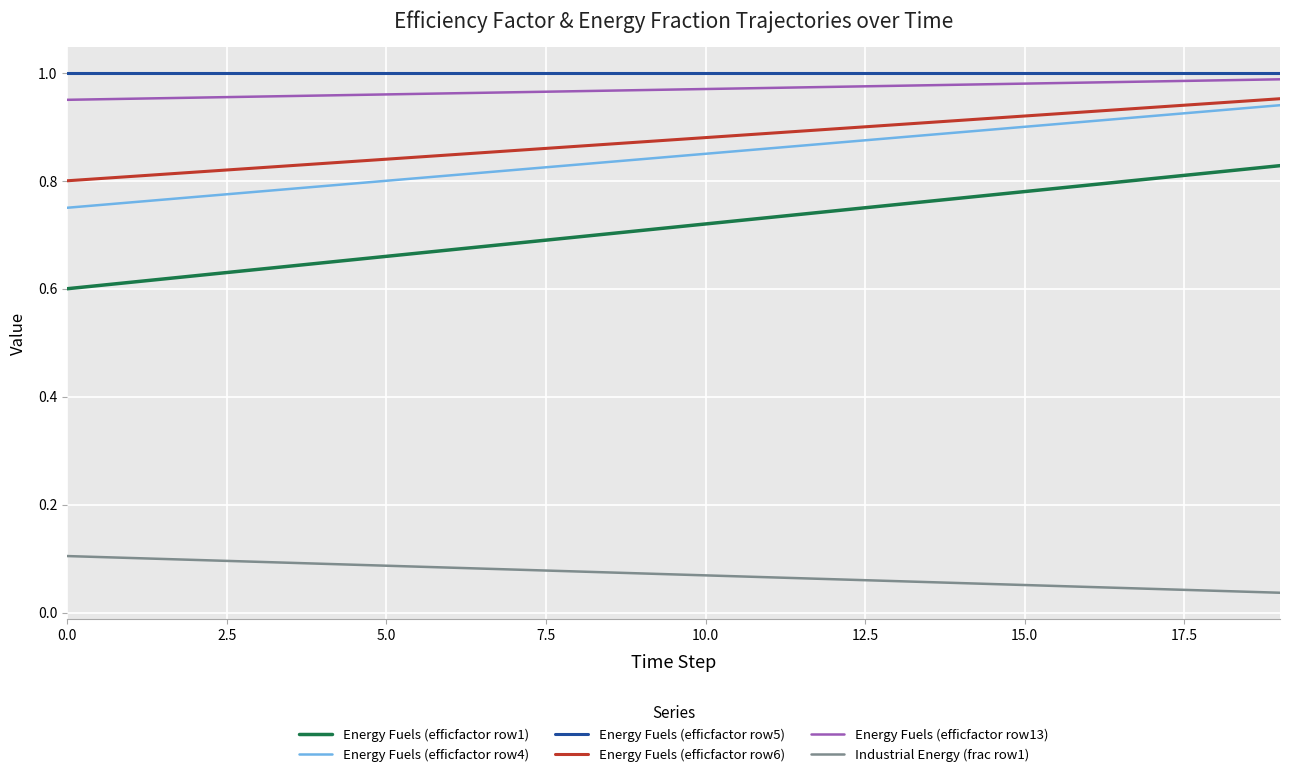

Is this an area chart (filled region under the line)?

No